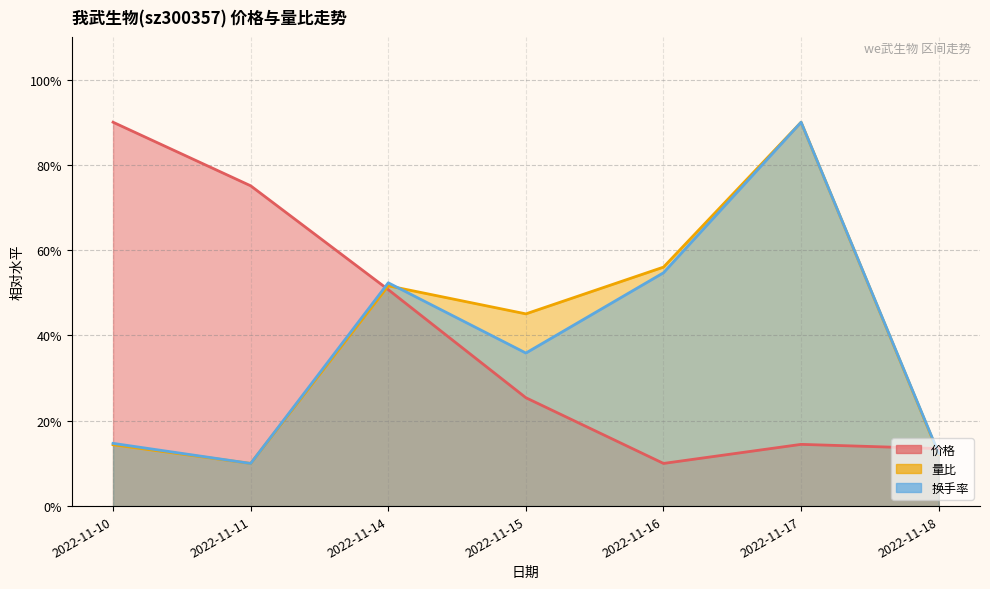

List the series in order of their peak value, highest first.

价格, 量比, 换手率